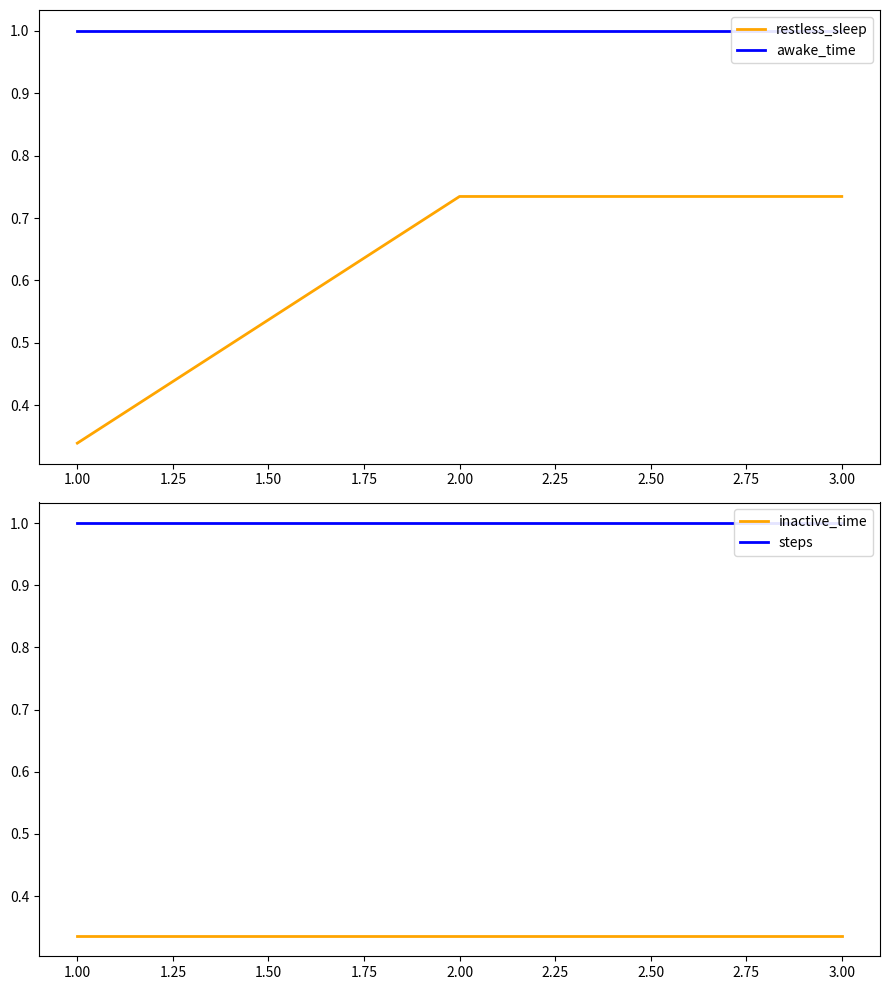

Is it true that restless_sleep equals 0.1 at 1.00?

False